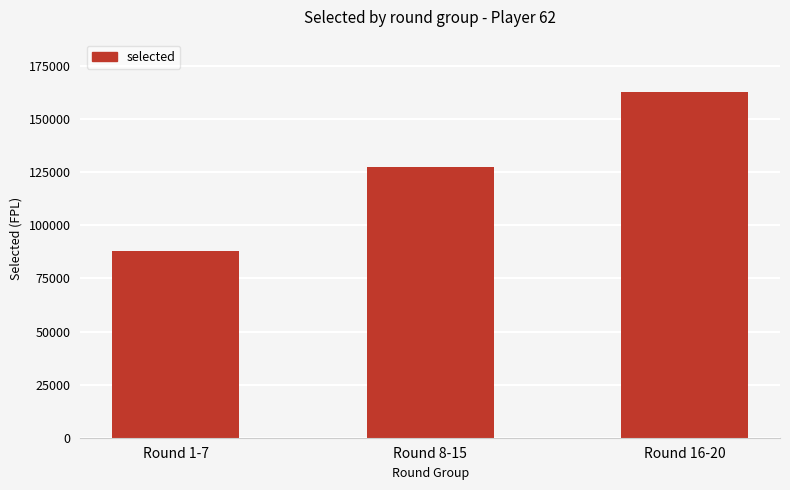

What is the difference between the maximum and minimum values?

75013